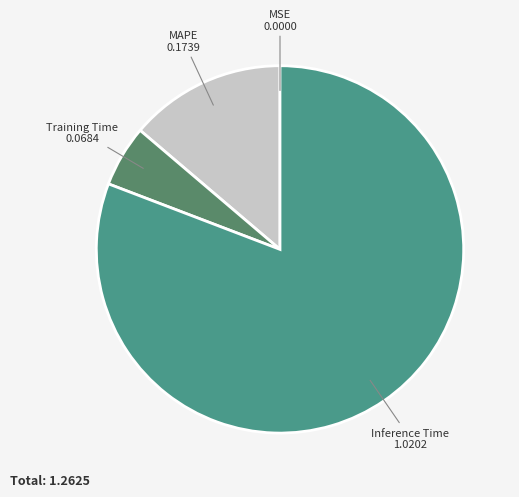

To the nearest percent, what is the difference between the largest and smallest slice percentages?

81%